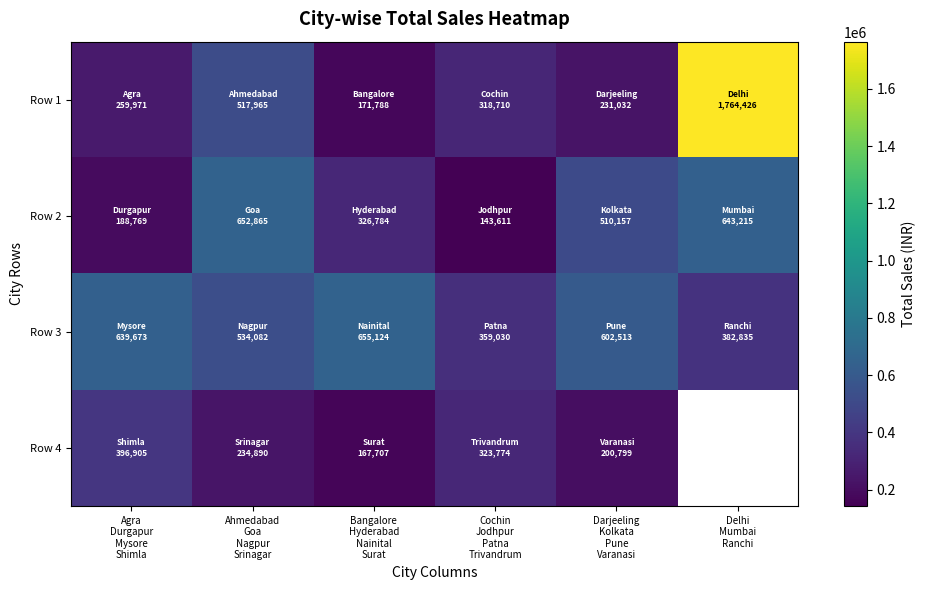

Which category has the highest value in the Row 4 series?

Agra Durgapur Mysore Shimla